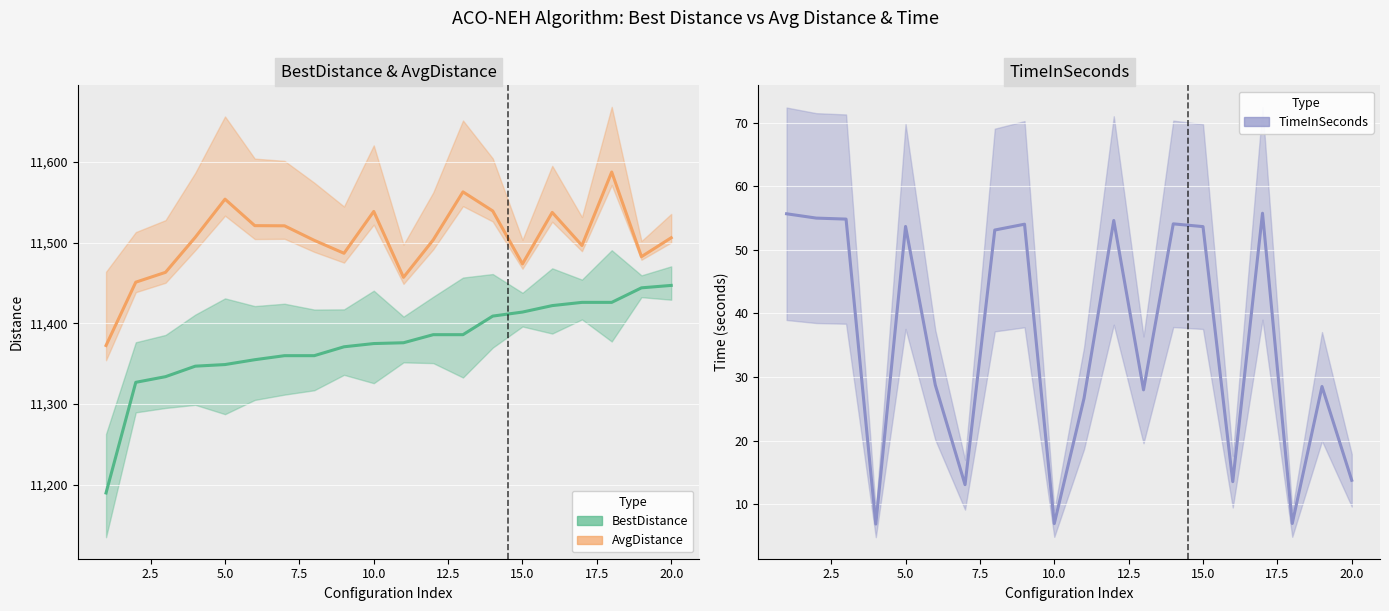

True or false: TimeInSeconds has a value of 36.3 at 17.5.

False